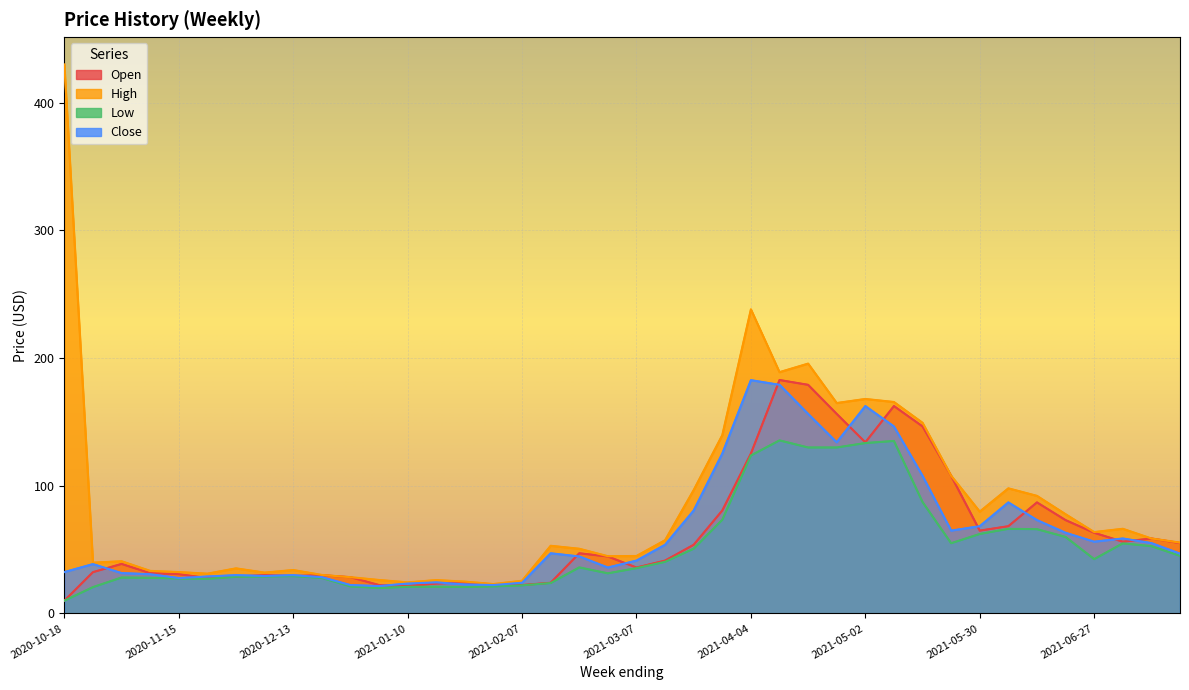

What is the label of the 2nd point from the right?

2021-07-11